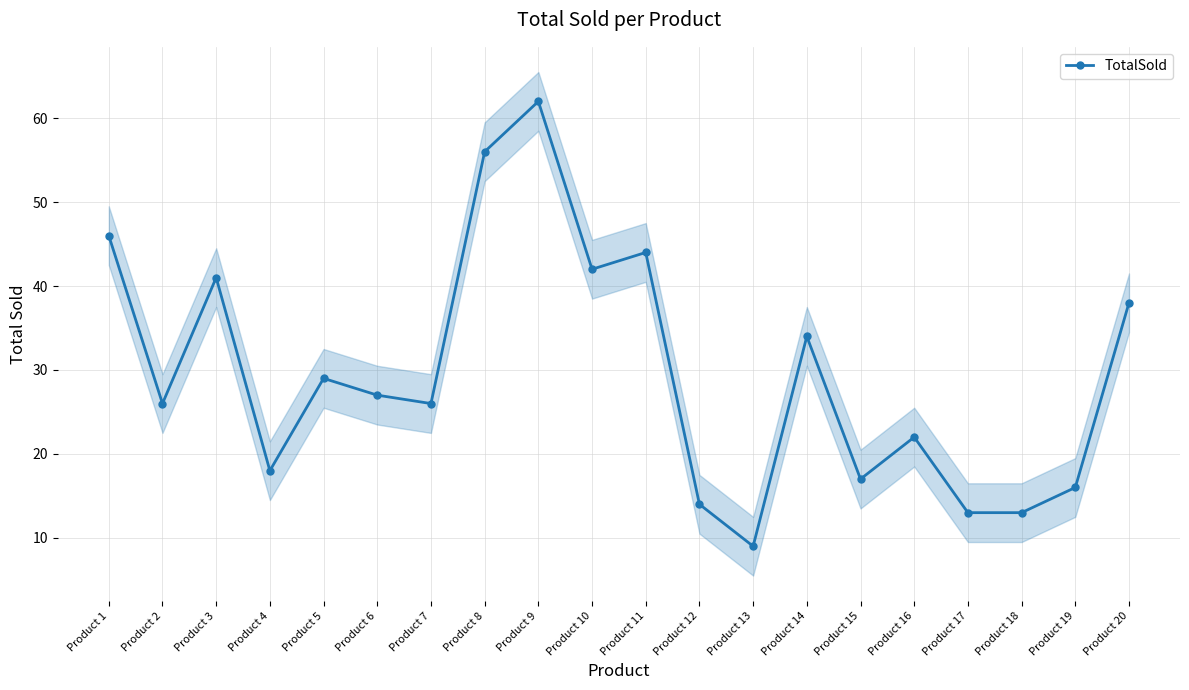

Read the value at Product 3, to the nearest 10.

40